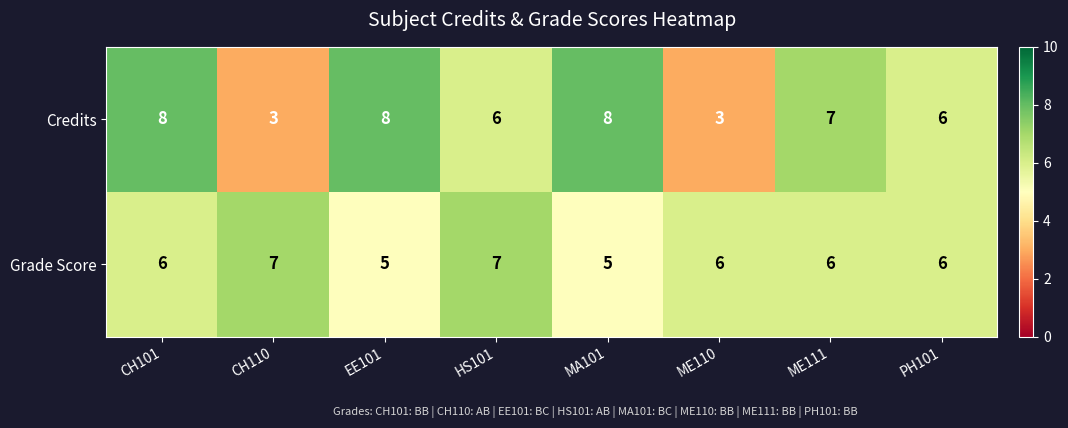

What is the lowest value of the Grade Score series?

5